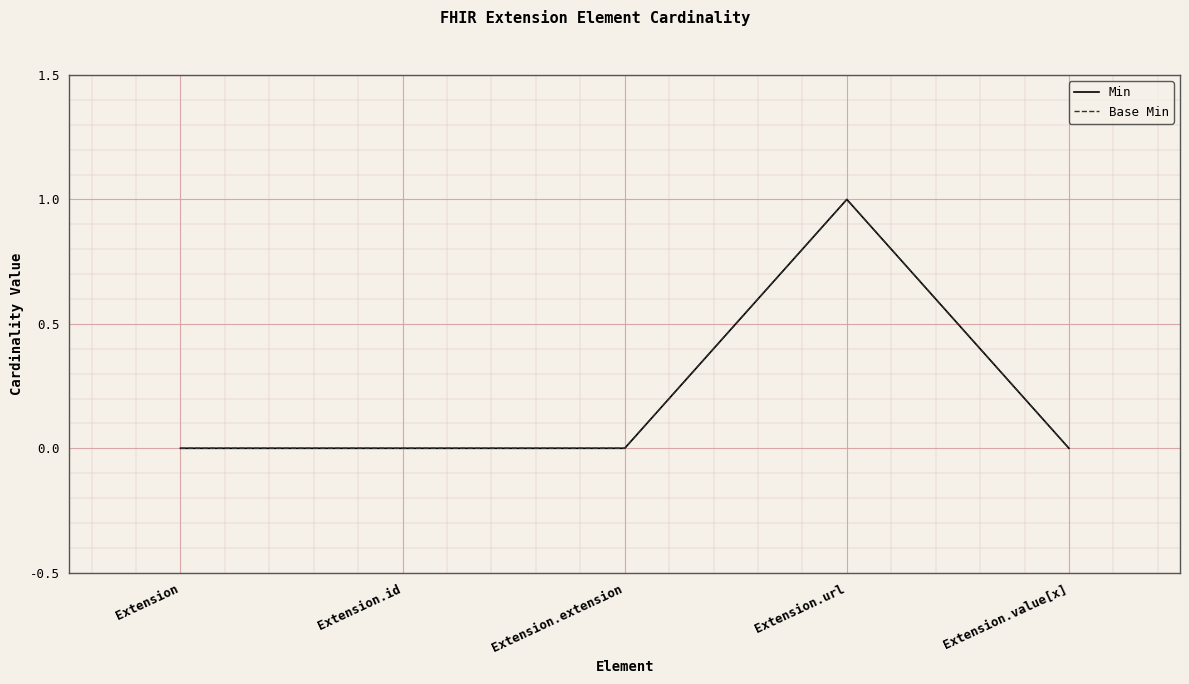

Does the chart display data point markers on the line(s)?

No